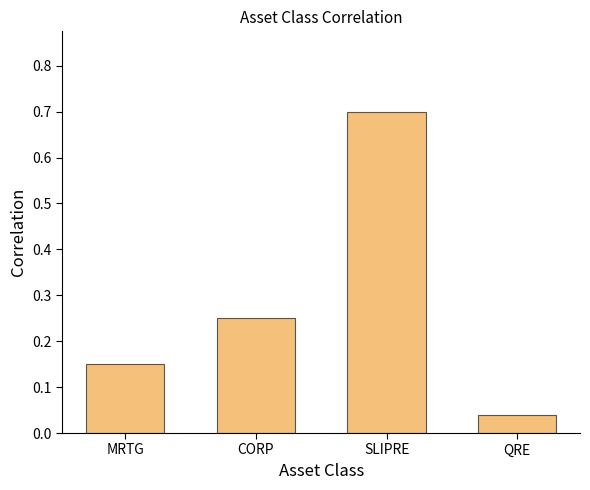

Between MRTG and CORP, which is larger?

CORP